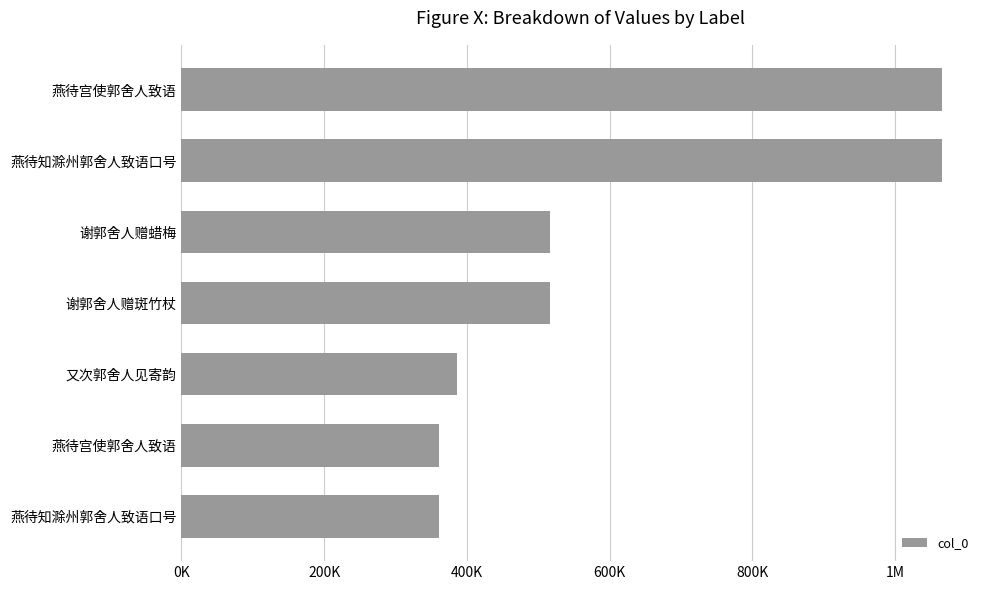

How many distinct data groups are displayed?

1